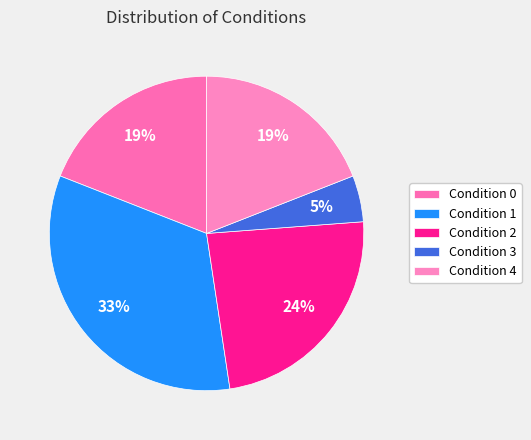

What percentage is NOT represented by Condition 2?

76.2%